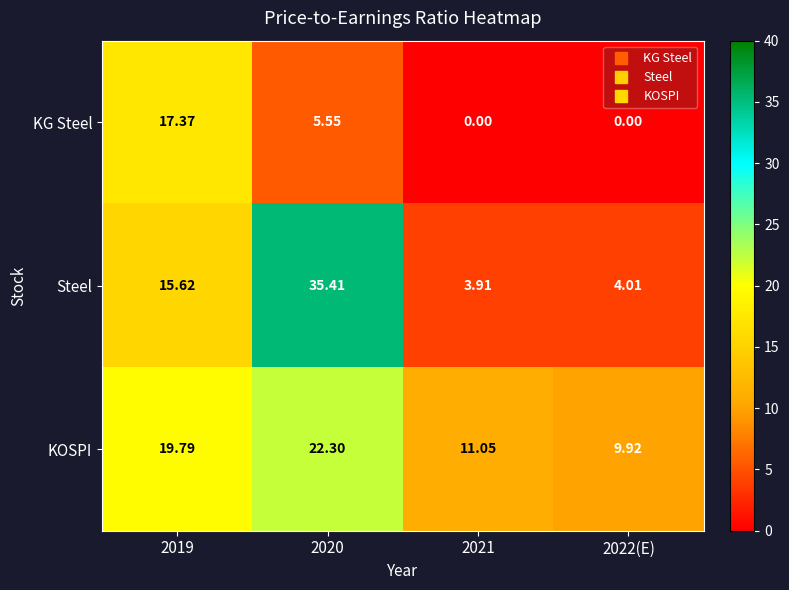

At which category is the sum across all series the highest?

2020